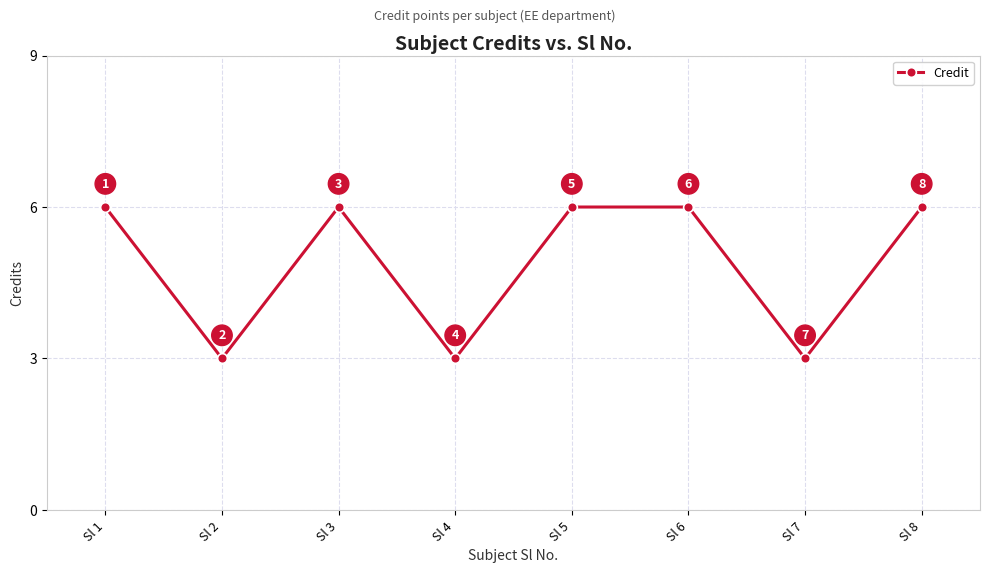

What is the sum of the values at Sl 5 and Sl 4?

9